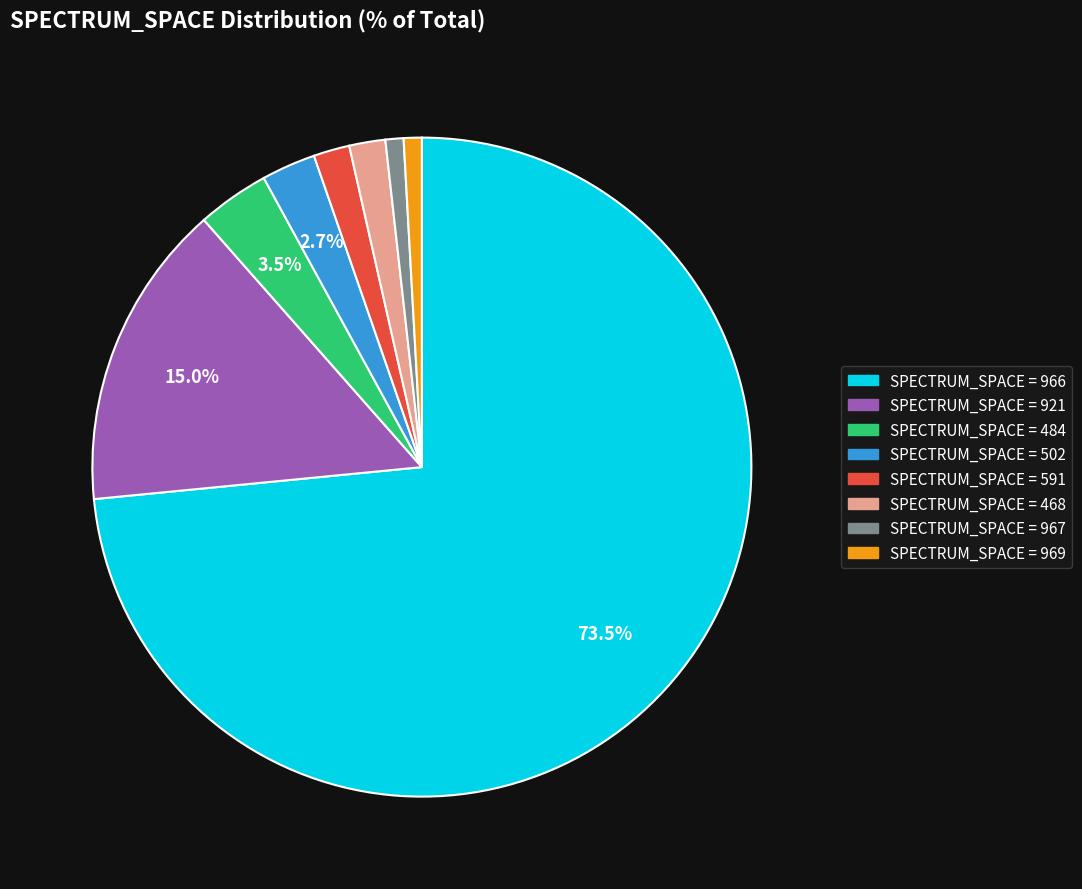

Is there any slice that represents more than half of the pie?

Yes